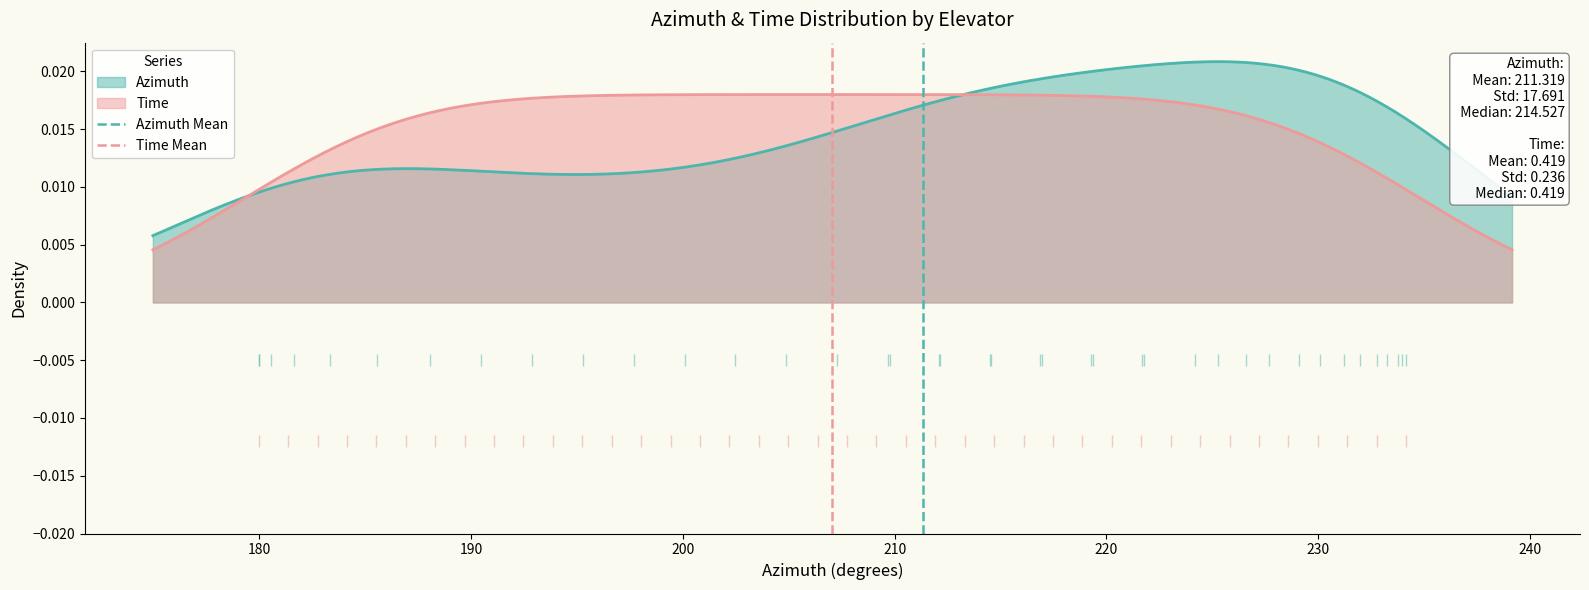

How many lines are shown in the chart?

2